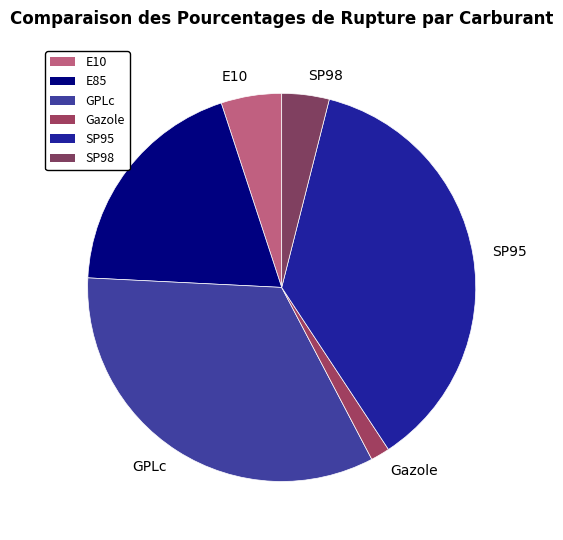

Combined, do GPLc and E85 account for over 50%?

Yes